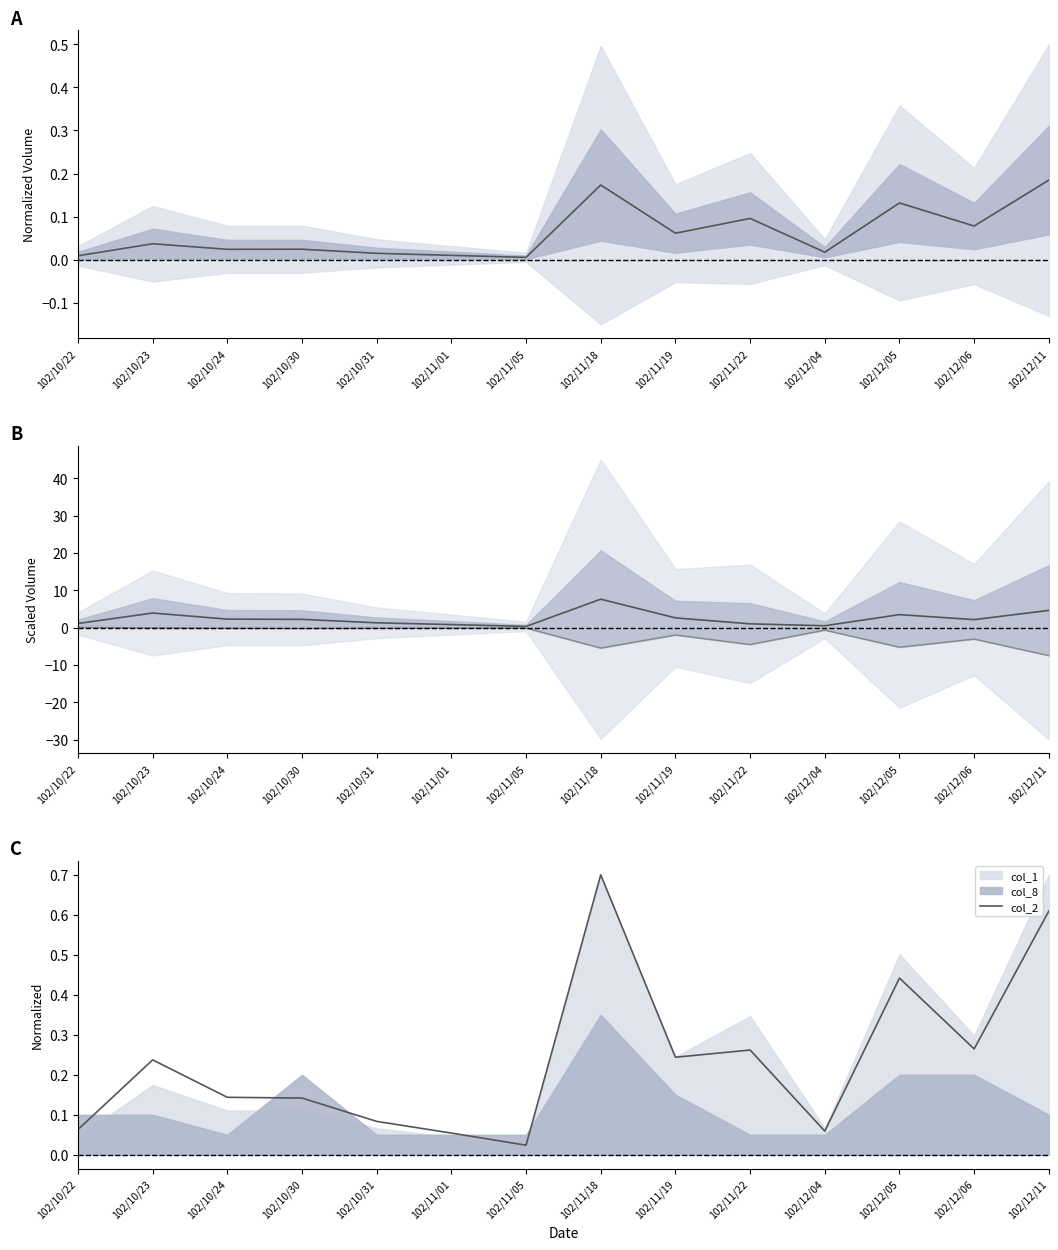

The col_2 series shows 0.0 at 102/11/05. True or false?

True